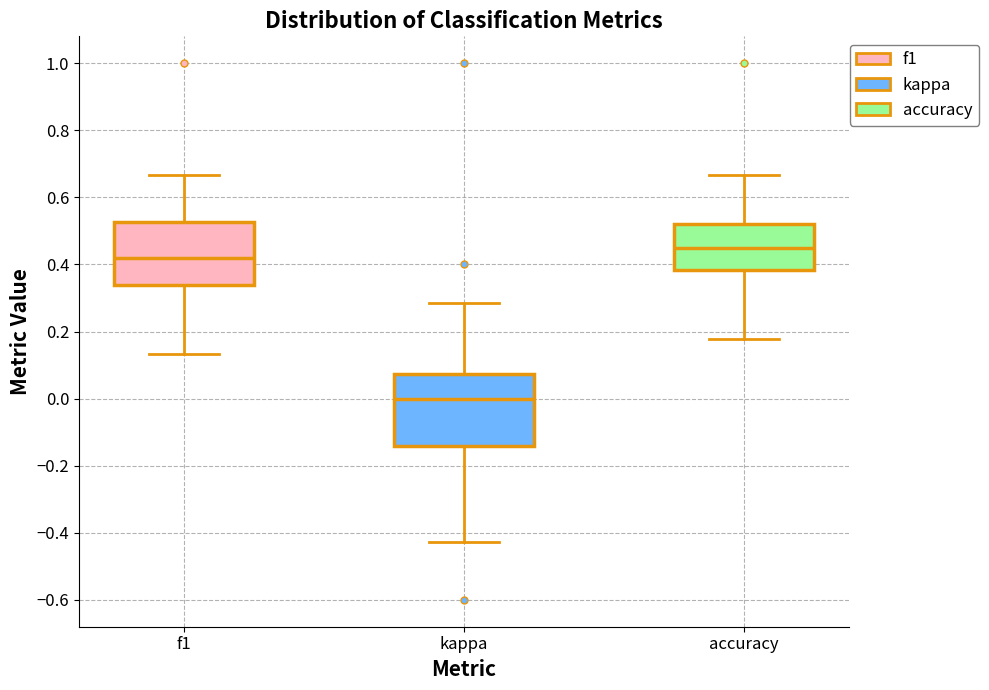

Reading left to right, read every box against the y-axis: the position of its median line, the range the box covers, and the ends of its whiskers. The values are not printed on the chart, so give them approximately, as read against the axis.

f1: median 0.42, box 0.34 to 0.52, whiskers 0.14 to 0.66
kappa: median 0.00, box -0.14 to 0.08, whiskers -0.42 to 0.28
accuracy: median 0.44, box 0.38 to 0.52, whiskers 0.18 to 0.66